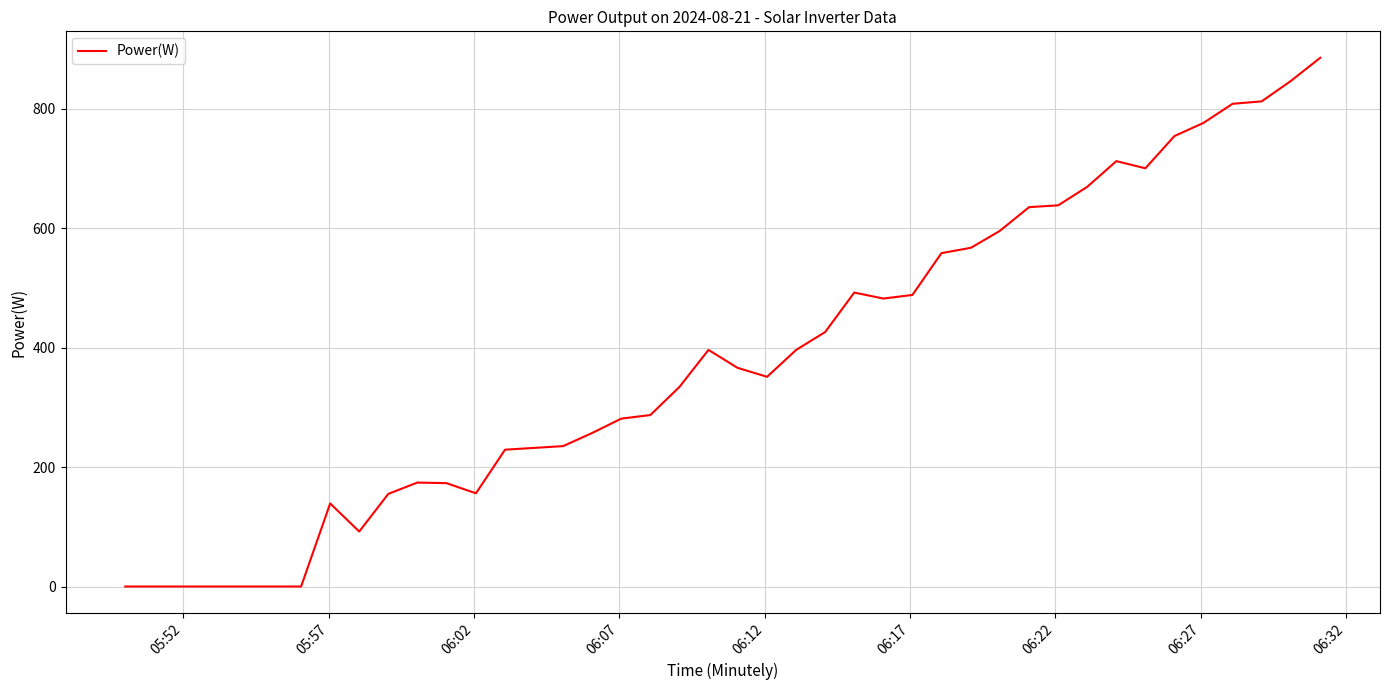

Count the number of categories in the chart.

40